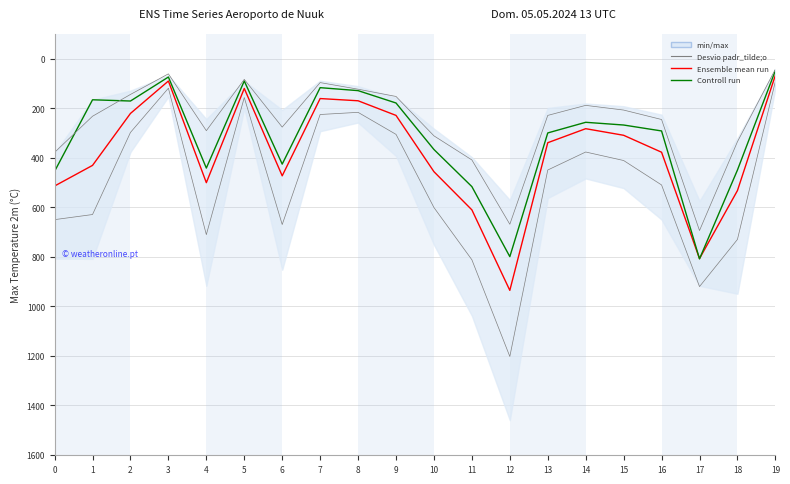

Which has a higher value, 16 or 1?

1